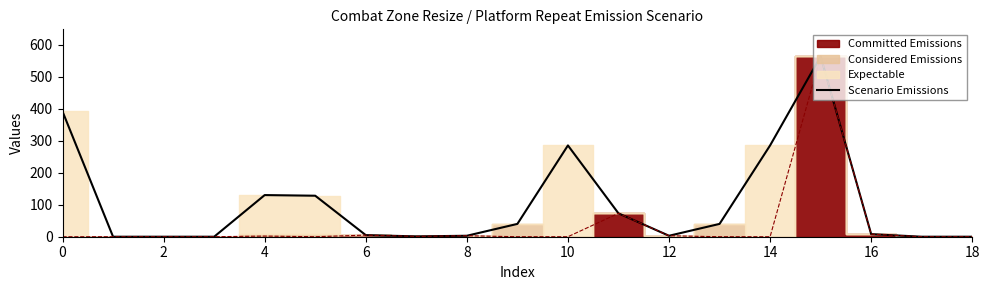

True or false: the data has more than 0 interior local peaks.

True